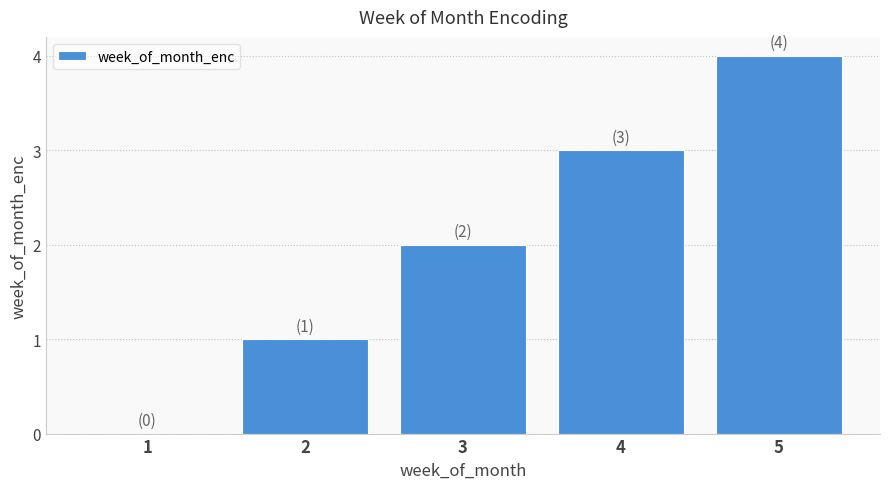

Is it true that the value at 5 is 6?

False